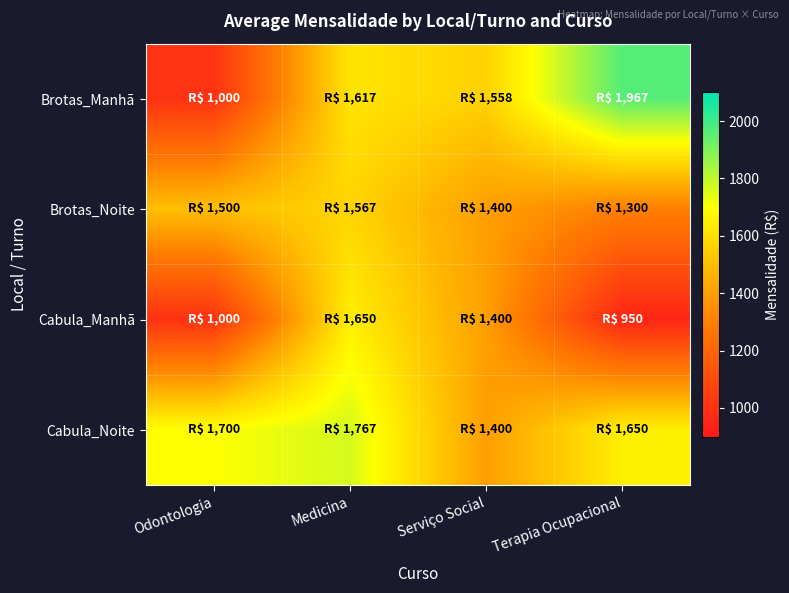

Reading right to left, extract all data points from this chart.

Brotas_Manhã: Terapia Ocupacional=1967	Serviço Social=1558	Medicina=1617	Odontologia=1000
Brotas_Noite: Terapia Ocupacional=1300	Serviço Social=1400	Medicina=1567	Odontologia=1500
Cabula_Manhã: Terapia Ocupacional=950	Serviço Social=1400	Medicina=1650	Odontologia=1000
Cabula_Noite: Terapia Ocupacional=1650	Serviço Social=1400	Medicina=1767	Odontologia=1700